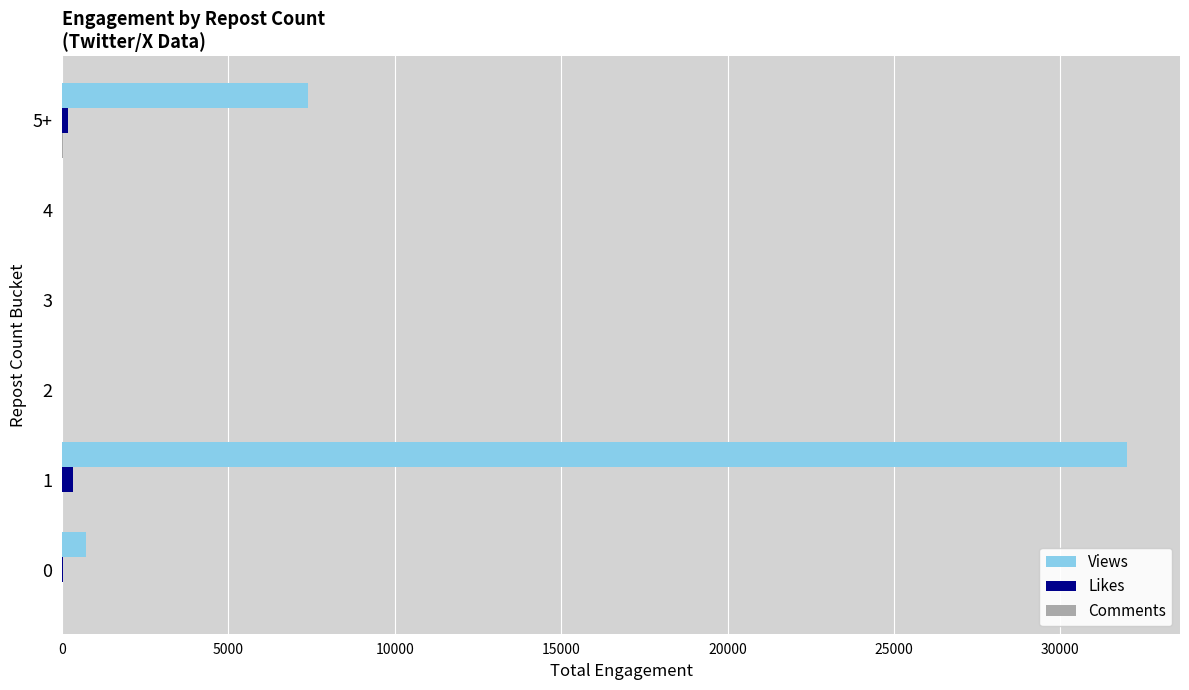

The value of Views at 5+ is 2360. True or false?

False